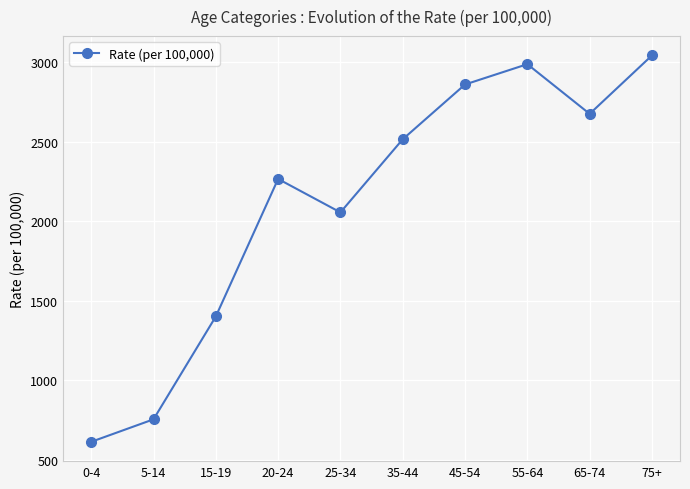

At which category does the data reach its first local valley?

25-34